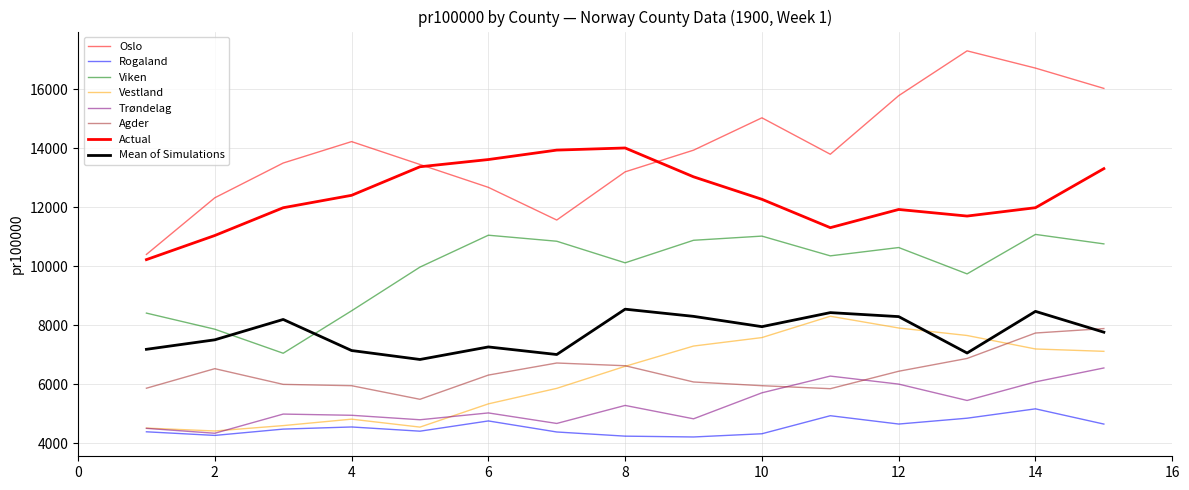

Is this an area chart (filled region under the line)?

No